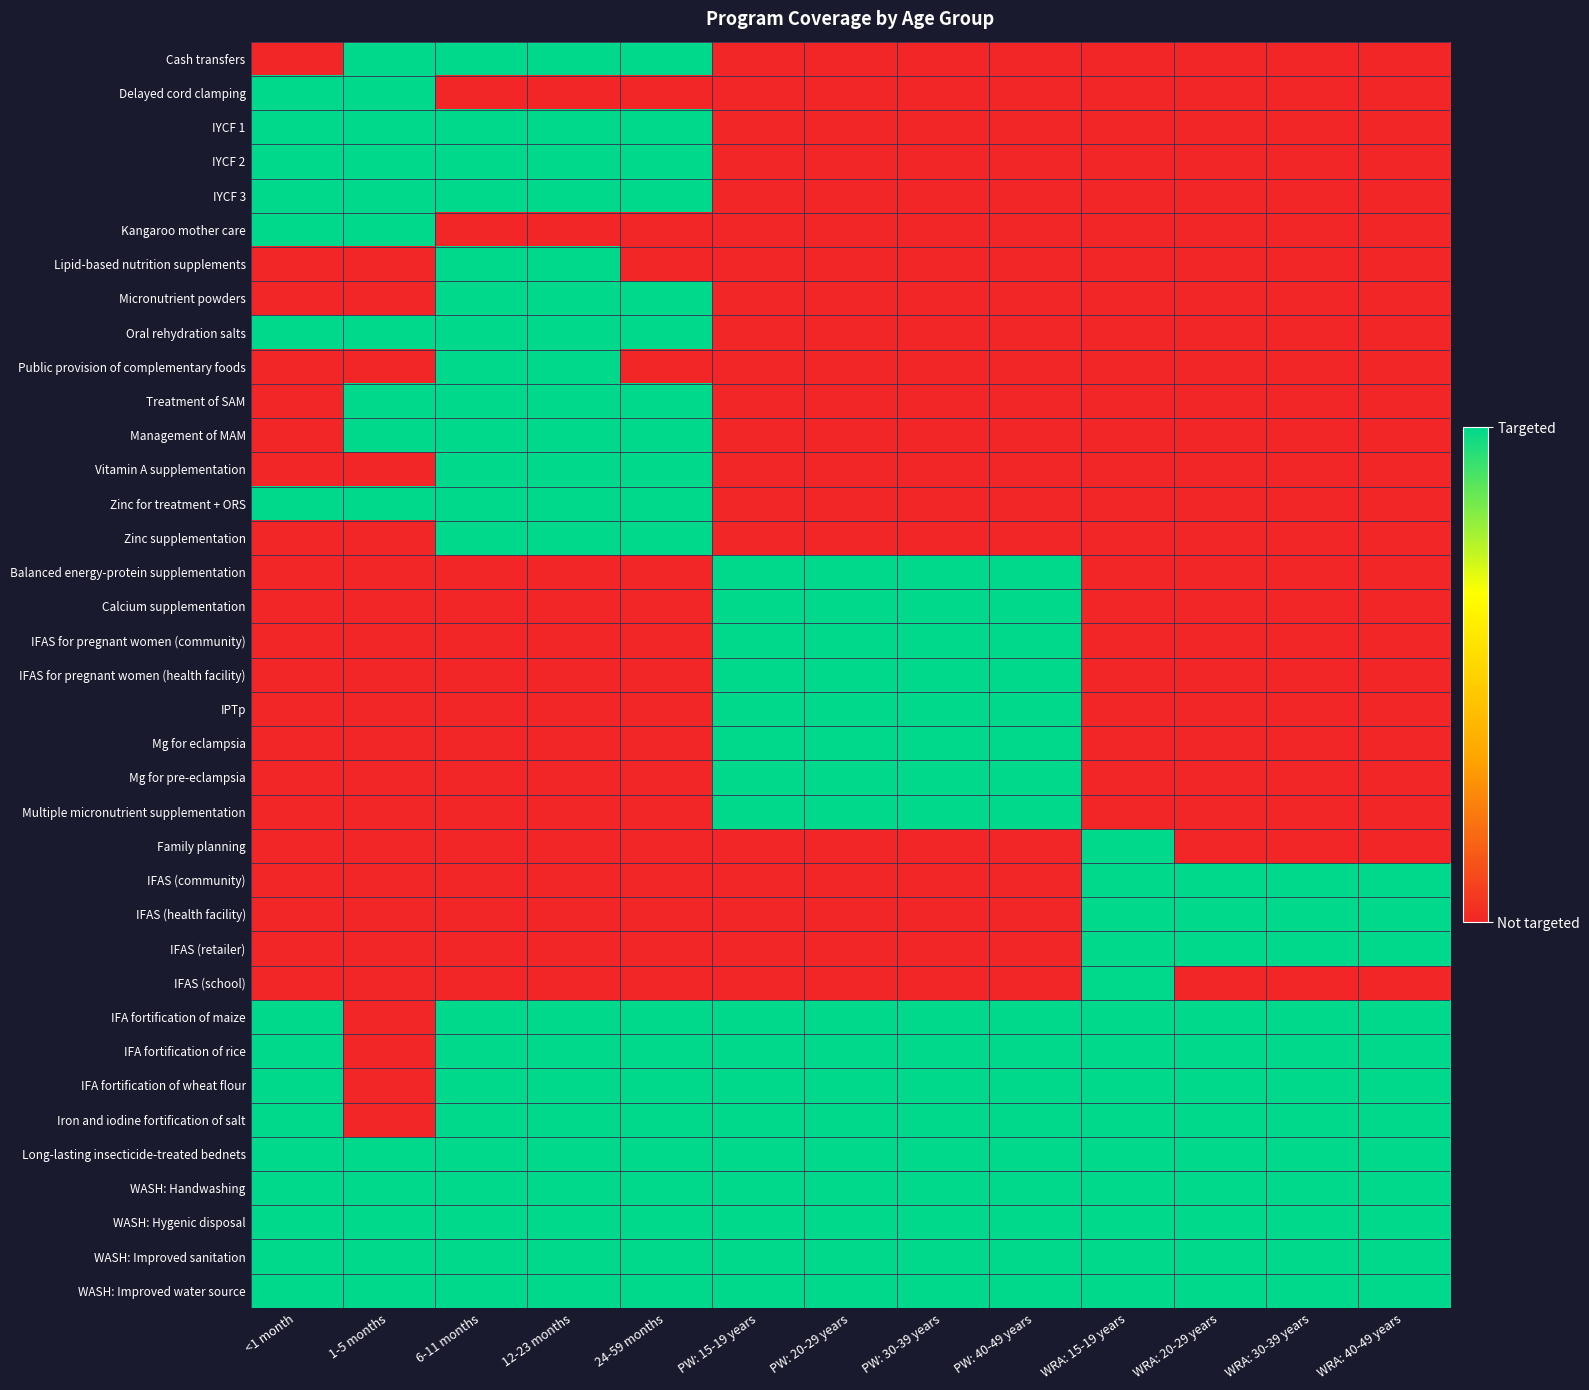

Reading left to right, transcribe all the data shown in this chart.

Cash transfers: <1 month=0	1-5 months=1	6-11 months=1	12-23 months=1	24-59 months=1	PW: 15-19 years=0	PW: 20-29 years=0	PW: 30-39 years=0	PW: 40-49 years=0	WRA: 15-19 years=0	WRA: 20-29 years=0	WRA: 30-39 years=0	WRA: 40-49 years=0
Delayed cord clamping: <1 month=1	1-5 months=1	6-11 months=0	12-23 months=0	24-59 months=0	PW: 15-19 years=0	PW: 20-29 years=0	PW: 30-39 years=0	PW: 40-49 years=0	WRA: 15-19 years=0	WRA: 20-29 years=0	WRA: 30-39 years=0	WRA: 40-49 years=0
IYCF 1: <1 month=1	1-5 months=1	6-11 months=1	12-23 months=1	24-59 months=1	PW: 15-19 years=0	PW: 20-29 years=0	PW: 30-39 years=0	PW: 40-49 years=0	WRA: 15-19 years=0	WRA: 20-29 years=0	WRA: 30-39 years=0	WRA: 40-49 years=0
IYCF 2: <1 month=1	1-5 months=1	6-11 months=1	12-23 months=1	24-59 months=1	PW: 15-19 years=0	PW: 20-29 years=0	PW: 30-39 years=0	PW: 40-49 years=0	WRA: 15-19 years=0	WRA: 20-29 years=0	WRA: 30-39 years=0	WRA: 40-49 years=0
IYCF 3: <1 month=1	1-5 months=1	6-11 months=1	12-23 months=1	24-59 months=1	PW: 15-19 years=0	PW: 20-29 years=0	PW: 30-39 years=0	PW: 40-49 years=0	WRA: 15-19 years=0	WRA: 20-29 years=0	WRA: 30-39 years=0	WRA: 40-49 years=0
Kangaroo mother care: <1 month=1	1-5 months=1	6-11 months=0	12-23 months=0	24-59 months=0	PW: 15-19 years=0	PW: 20-29 years=0	PW: 30-39 years=0	PW: 40-49 years=0	WRA: 15-19 years=0	WRA: 20-29 years=0	WRA: 30-39 years=0	WRA: 40-49 years=0
Lipid-based nutrition supplements: <1 month=0	1-5 months=0	6-11 months=1	12-23 months=1	24-59 months=0	PW: 15-19 years=0	PW: 20-29 years=0	PW: 30-39 years=0	PW: 40-49 years=0	WRA: 15-19 years=0	WRA: 20-29 years=0	WRA: 30-39 years=0	WRA: 40-49 years=0
Micronutrient powders: <1 month=0	1-5 months=0	6-11 months=1	12-23 months=1	24-59 months=1	PW: 15-19 years=0	PW: 20-29 years=0	PW: 30-39 years=0	PW: 40-49 years=0	WRA: 15-19 years=0	WRA: 20-29 years=0	WRA: 30-39 years=0	WRA: 40-49 years=0
Oral rehydration salts: <1 month=1	1-5 months=1	6-11 months=1	12-23 months=1	24-59 months=1	PW: 15-19 years=0	PW: 20-29 years=0	PW: 30-39 years=0	PW: 40-49 years=0	WRA: 15-19 years=0	WRA: 20-29 years=0	WRA: 30-39 years=0	WRA: 40-49 years=0
Public provision of complementary foods: <1 month=0	1-5 months=0	6-11 months=1	12-23 months=1	24-59 months=0	PW: 15-19 years=0	PW: 20-29 years=0	PW: 30-39 years=0	PW: 40-49 years=0	WRA: 15-19 years=0	WRA: 20-29 years=0	WRA: 30-39 years=0	WRA: 40-49 years=0
Treatment of SAM: <1 month=0	1-5 months=1	6-11 months=1	12-23 months=1	24-59 months=1	PW: 15-19 years=0	PW: 20-29 years=0	PW: 30-39 years=0	PW: 40-49 years=0	WRA: 15-19 years=0	WRA: 20-29 years=0	WRA: 30-39 years=0	WRA: 40-49 years=0
Management of MAM: <1 month=0	1-5 months=1	6-11 months=1	12-23 months=1	24-59 months=1	PW: 15-19 years=0	PW: 20-29 years=0	PW: 30-39 years=0	PW: 40-49 years=0	WRA: 15-19 years=0	WRA: 20-29 years=0	WRA: 30-39 years=0	WRA: 40-49 years=0
Vitamin A supplementation: <1 month=0	1-5 months=0	6-11 months=1	12-23 months=1	24-59 months=1	PW: 15-19 years=0	PW: 20-29 years=0	PW: 30-39 years=0	PW: 40-49 years=0	WRA: 15-19 years=0	WRA: 20-29 years=0	WRA: 30-39 years=0	WRA: 40-49 years=0
Zinc for treatment + ORS: <1 month=1	1-5 months=1	6-11 months=1	12-23 months=1	24-59 months=1	PW: 15-19 years=0	PW: 20-29 years=0	PW: 30-39 years=0	PW: 40-49 years=0	WRA: 15-19 years=0	WRA: 20-29 years=0	WRA: 30-39 years=0	WRA: 40-49 years=0
Zinc supplementation: <1 month=0	1-5 months=0	6-11 months=1	12-23 months=1	24-59 months=1	PW: 15-19 years=0	PW: 20-29 years=0	PW: 30-39 years=0	PW: 40-49 years=0	WRA: 15-19 years=0	WRA: 20-29 years=0	WRA: 30-39 years=0	WRA: 40-49 years=0
Balanced energy-protein supplementation: <1 month=0	1-5 months=0	6-11 months=0	12-23 months=0	24-59 months=0	PW: 15-19 years=1	PW: 20-29 years=1	PW: 30-39 years=1	PW: 40-49 years=1	WRA: 15-19 years=0	WRA: 20-29 years=0	WRA: 30-39 years=0	WRA: 40-49 years=0
Calcium supplementation: <1 month=0	1-5 months=0	6-11 months=0	12-23 months=0	24-59 months=0	PW: 15-19 years=1	PW: 20-29 years=1	PW: 30-39 years=1	PW: 40-49 years=1	WRA: 15-19 years=0	WRA: 20-29 years=0	WRA: 30-39 years=0	WRA: 40-49 years=0
IFAS for pregnant women (community): <1 month=0	1-5 months=0	6-11 months=0	12-23 months=0	24-59 months=0	PW: 15-19 years=1	PW: 20-29 years=1	PW: 30-39 years=1	PW: 40-49 years=1	WRA: 15-19 years=0	WRA: 20-29 years=0	WRA: 30-39 years=0	WRA: 40-49 years=0
IFAS for pregnant women (health facility): <1 month=0	1-5 months=0	6-11 months=0	12-23 months=0	24-59 months=0	PW: 15-19 years=1	PW: 20-29 years=1	PW: 30-39 years=1	PW: 40-49 years=1	WRA: 15-19 years=0	WRA: 20-29 years=0	WRA: 30-39 years=0	WRA: 40-49 years=0
IPTp: <1 month=0	1-5 months=0	6-11 months=0	12-23 months=0	24-59 months=0	PW: 15-19 years=1	PW: 20-29 years=1	PW: 30-39 years=1	PW: 40-49 years=1	WRA: 15-19 years=0	WRA: 20-29 years=0	WRA: 30-39 years=0	WRA: 40-49 years=0
Mg for eclampsia: <1 month=0	1-5 months=0	6-11 months=0	12-23 months=0	24-59 months=0	PW: 15-19 years=1	PW: 20-29 years=1	PW: 30-39 years=1	PW: 40-49 years=1	WRA: 15-19 years=0	WRA: 20-29 years=0	WRA: 30-39 years=0	WRA: 40-49 years=0
Mg for pre-eclampsia: <1 month=0	1-5 months=0	6-11 months=0	12-23 months=0	24-59 months=0	PW: 15-19 years=1	PW: 20-29 years=1	PW: 30-39 years=1	PW: 40-49 years=1	WRA: 15-19 years=0	WRA: 20-29 years=0	WRA: 30-39 years=0	WRA: 40-49 years=0
Multiple micronutrient supplementation: <1 month=0	1-5 months=0	6-11 months=0	12-23 months=0	24-59 months=0	PW: 15-19 years=1	PW: 20-29 years=1	PW: 30-39 years=1	PW: 40-49 years=1	WRA: 15-19 years=0	WRA: 20-29 years=0	WRA: 30-39 years=0	WRA: 40-49 years=0
Family planning: <1 month=0	1-5 months=0	6-11 months=0	12-23 months=0	24-59 months=0	PW: 15-19 years=0	PW: 20-29 years=0	PW: 30-39 years=0	PW: 40-49 years=0	WRA: 15-19 years=1	WRA: 20-29 years=0	WRA: 30-39 years=0	WRA: 40-49 years=0
IFAS (community): <1 month=0	1-5 months=0	6-11 months=0	12-23 months=0	24-59 months=0	PW: 15-19 years=0	PW: 20-29 years=0	PW: 30-39 years=0	PW: 40-49 years=0	WRA: 15-19 years=1	WRA: 20-29 years=1	WRA: 30-39 years=1	WRA: 40-49 years=1
IFAS (health facility): <1 month=0	1-5 months=0	6-11 months=0	12-23 months=0	24-59 months=0	PW: 15-19 years=0	PW: 20-29 years=0	PW: 30-39 years=0	PW: 40-49 years=0	WRA: 15-19 years=1	WRA: 20-29 years=1	WRA: 30-39 years=1	WRA: 40-49 years=1
IFAS (retailer): <1 month=0	1-5 months=0	6-11 months=0	12-23 months=0	24-59 months=0	PW: 15-19 years=0	PW: 20-29 years=0	PW: 30-39 years=0	PW: 40-49 years=0	WRA: 15-19 years=1	WRA: 20-29 years=1	WRA: 30-39 years=1	WRA: 40-49 years=1
IFAS (school): <1 month=0	1-5 months=0	6-11 months=0	12-23 months=0	24-59 months=0	PW: 15-19 years=0	PW: 20-29 years=0	PW: 30-39 years=0	PW: 40-49 years=0	WRA: 15-19 years=1	WRA: 20-29 years=0	WRA: 30-39 years=0	WRA: 40-49 years=0
IFA fortification of maize: <1 month=1	1-5 months=0	6-11 months=1	12-23 months=1	24-59 months=1	PW: 15-19 years=1	PW: 20-29 years=1	PW: 30-39 years=1	PW: 40-49 years=1	WRA: 15-19 years=1	WRA: 20-29 years=1	WRA: 30-39 years=1	WRA: 40-49 years=1
IFA fortification of rice: <1 month=1	1-5 months=0	6-11 months=1	12-23 months=1	24-59 months=1	PW: 15-19 years=1	PW: 20-29 years=1	PW: 30-39 years=1	PW: 40-49 years=1	WRA: 15-19 years=1	WRA: 20-29 years=1	WRA: 30-39 years=1	WRA: 40-49 years=1
IFA fortification of wheat flour: <1 month=1	1-5 months=0	6-11 months=1	12-23 months=1	24-59 months=1	PW: 15-19 years=1	PW: 20-29 years=1	PW: 30-39 years=1	PW: 40-49 years=1	WRA: 15-19 years=1	WRA: 20-29 years=1	WRA: 30-39 years=1	WRA: 40-49 years=1
Iron and iodine fortification of salt: <1 month=1	1-5 months=0	6-11 months=1	12-23 months=1	24-59 months=1	PW: 15-19 years=1	PW: 20-29 years=1	PW: 30-39 years=1	PW: 40-49 years=1	WRA: 15-19 years=1	WRA: 20-29 years=1	WRA: 30-39 years=1	WRA: 40-49 years=1
Long-lasting insecticide-treated bednets: <1 month=1	1-5 months=1	6-11 months=1	12-23 months=1	24-59 months=1	PW: 15-19 years=1	PW: 20-29 years=1	PW: 30-39 years=1	PW: 40-49 years=1	WRA: 15-19 years=1	WRA: 20-29 years=1	WRA: 30-39 years=1	WRA: 40-49 years=1
WASH: Handwashing: <1 month=1	1-5 months=1	6-11 months=1	12-23 months=1	24-59 months=1	PW: 15-19 years=1	PW: 20-29 years=1	PW: 30-39 years=1	PW: 40-49 years=1	WRA: 15-19 years=1	WRA: 20-29 years=1	WRA: 30-39 years=1	WRA: 40-49 years=1
WASH: Hygenic disposal: <1 month=1	1-5 months=1	6-11 months=1	12-23 months=1	24-59 months=1	PW: 15-19 years=1	PW: 20-29 years=1	PW: 30-39 years=1	PW: 40-49 years=1	WRA: 15-19 years=1	WRA: 20-29 years=1	WRA: 30-39 years=1	WRA: 40-49 years=1
WASH: Improved sanitation: <1 month=1	1-5 months=1	6-11 months=1	12-23 months=1	24-59 months=1	PW: 15-19 years=1	PW: 20-29 years=1	PW: 30-39 years=1	PW: 40-49 years=1	WRA: 15-19 years=1	WRA: 20-29 years=1	WRA: 30-39 years=1	WRA: 40-49 years=1
WASH: Improved water source: <1 month=1	1-5 months=1	6-11 months=1	12-23 months=1	24-59 months=1	PW: 15-19 years=1	PW: 20-29 years=1	PW: 30-39 years=1	PW: 40-49 years=1	WRA: 15-19 years=1	WRA: 20-29 years=1	WRA: 30-39 years=1	WRA: 40-49 years=1